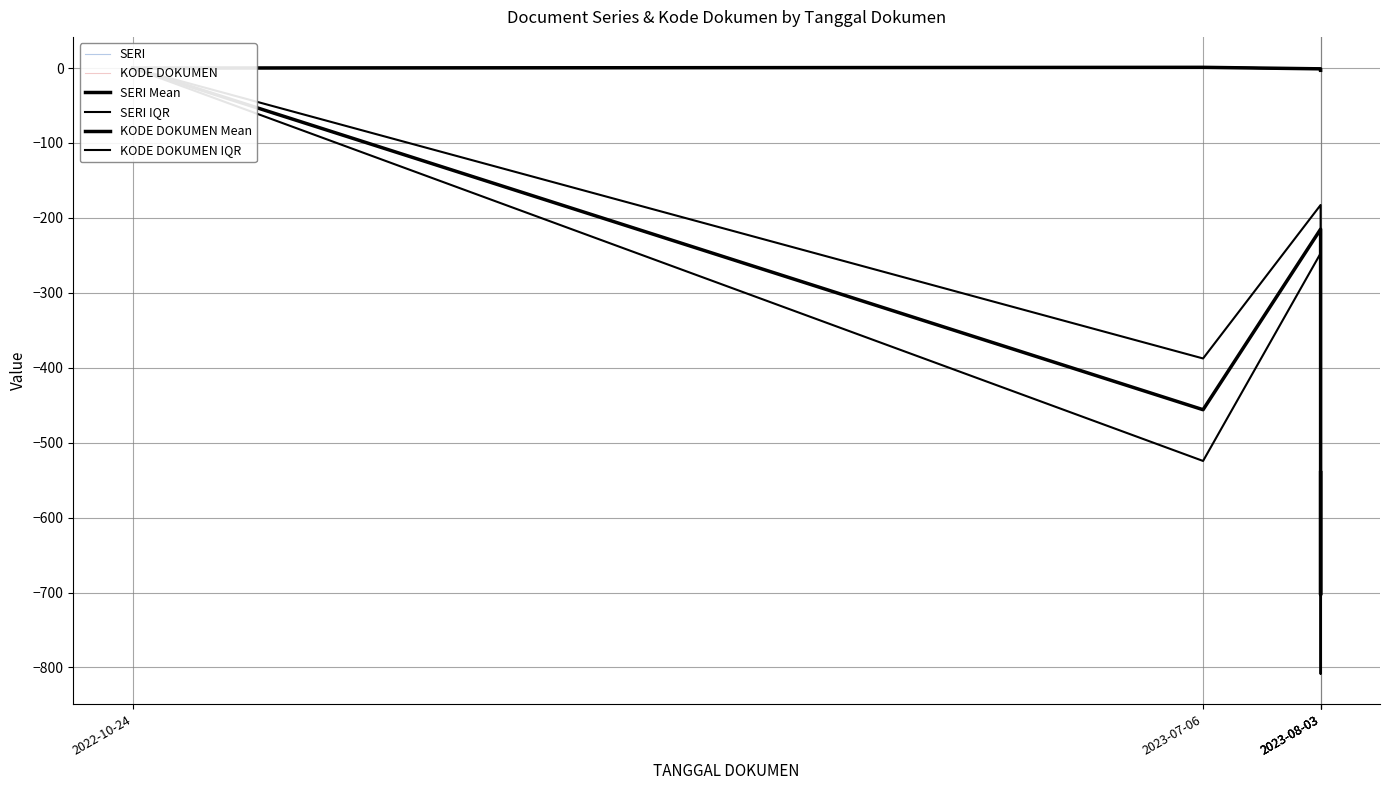

What is the spread (max minus min) of values at 2023-08-03?

214.2